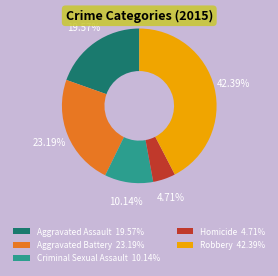

Does any single category account for the majority?

No